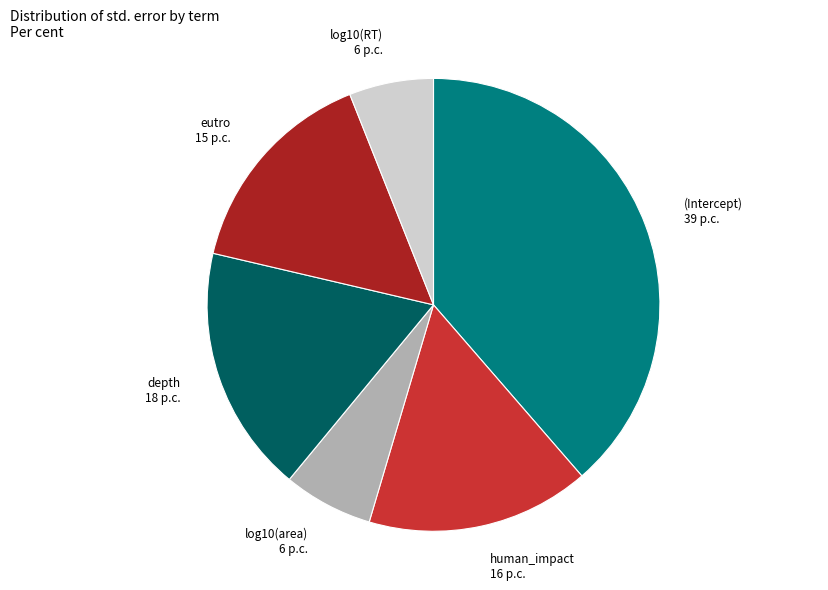

True or false: eutro accounts for 2% of the total.

False